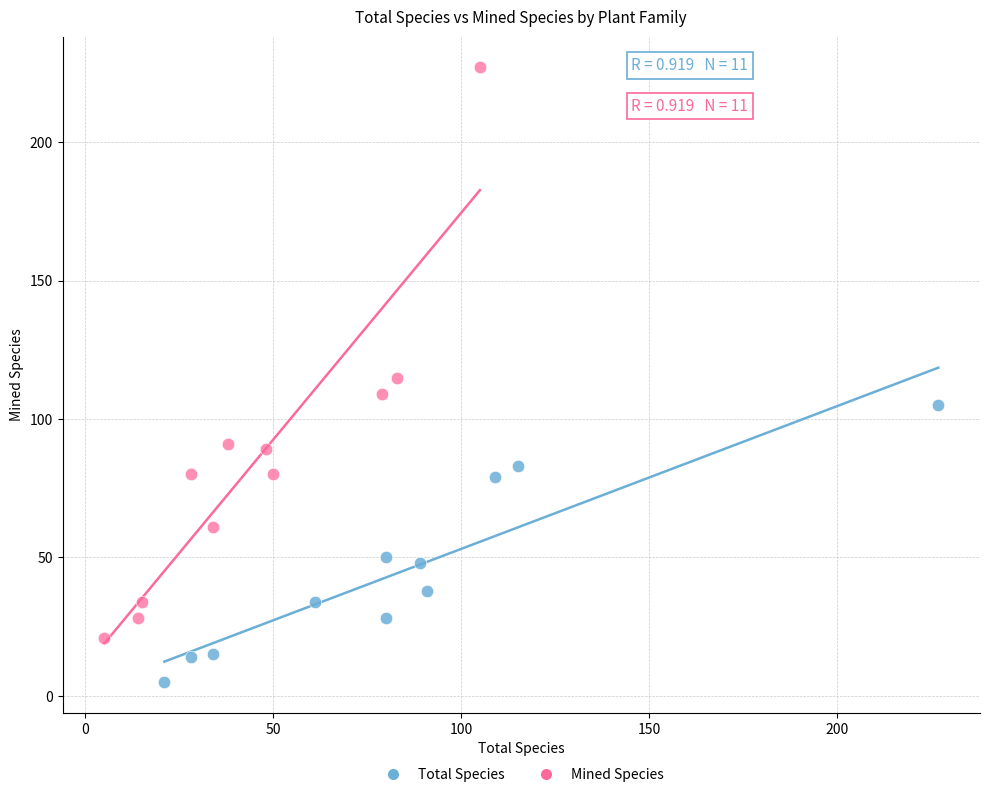

Which series has the widest spread of Y values?

Mined Species